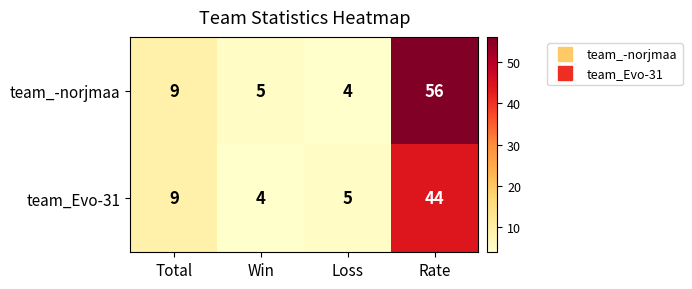

Between Loss and Rate, which series saw the biggest shift?

team_-norjmaa